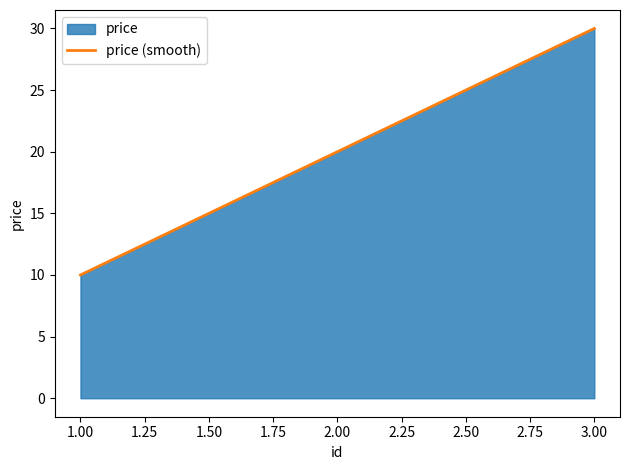

The value at 3 is 30. True or false?

True